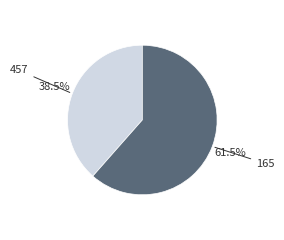

How much of the chart is everything except 165?

38.5%